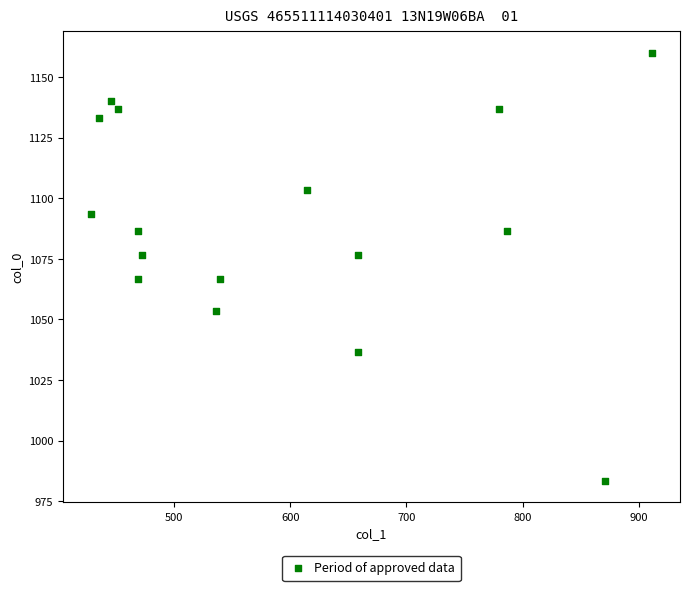

What is the range of X values (max minus min)?

482.6